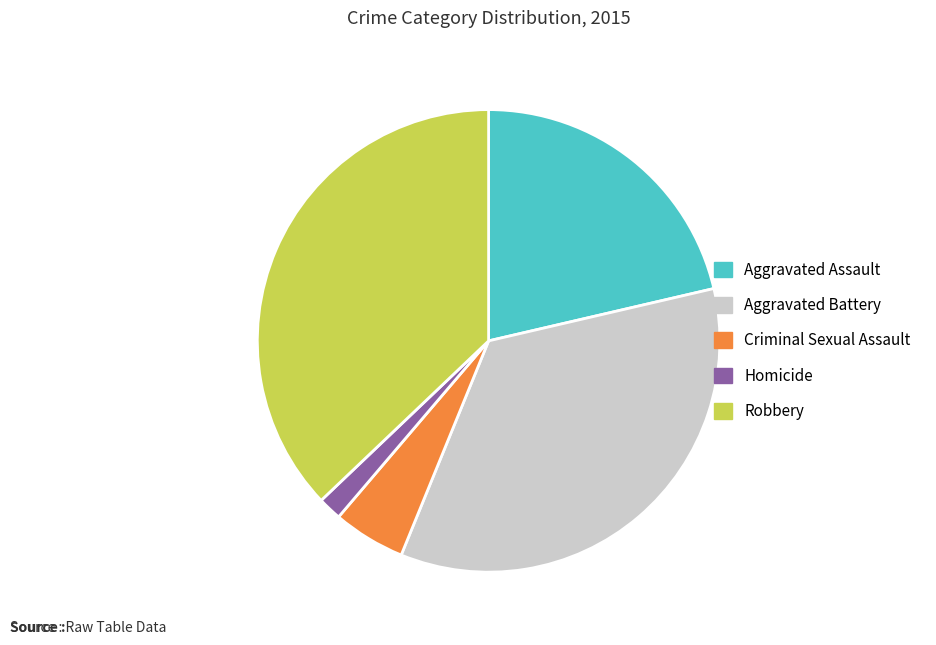

Between Aggravated Assault and Robbery, which is larger?

Robbery